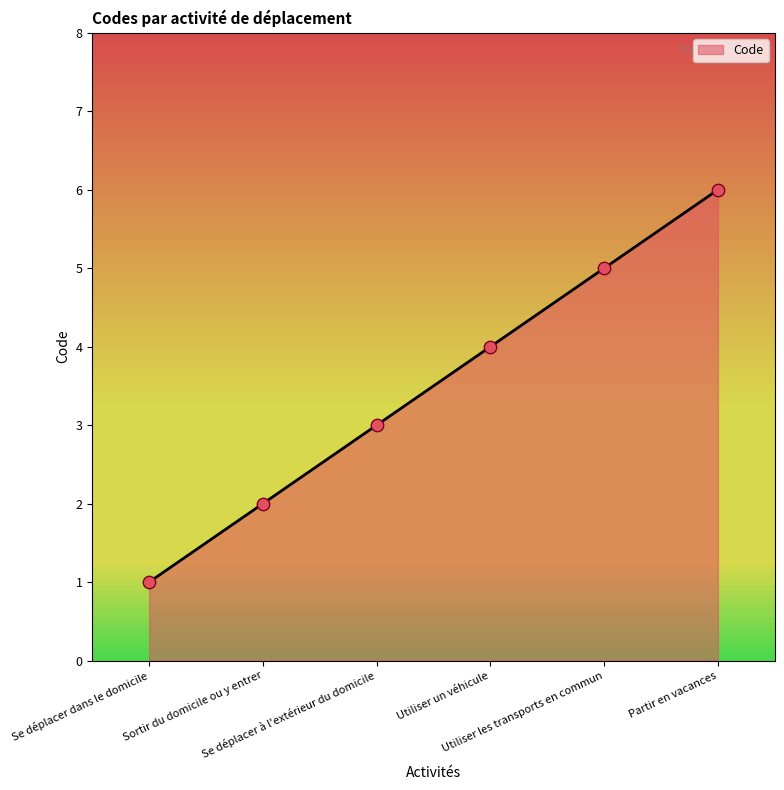

Approximately how many times larger is the value at Partir en vacances compared to Utiliser les transports en commun?

1.2